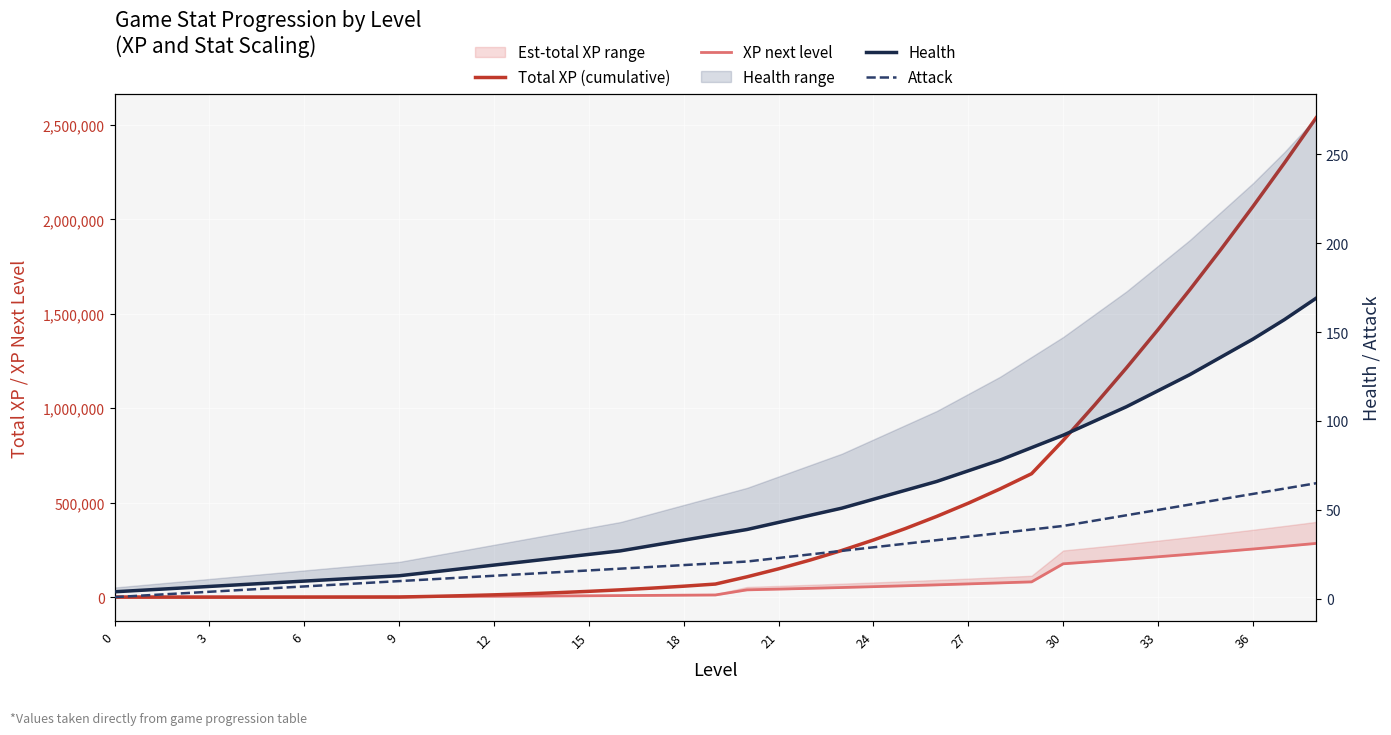

True or false: XP next level and Attack cross at least once.

False